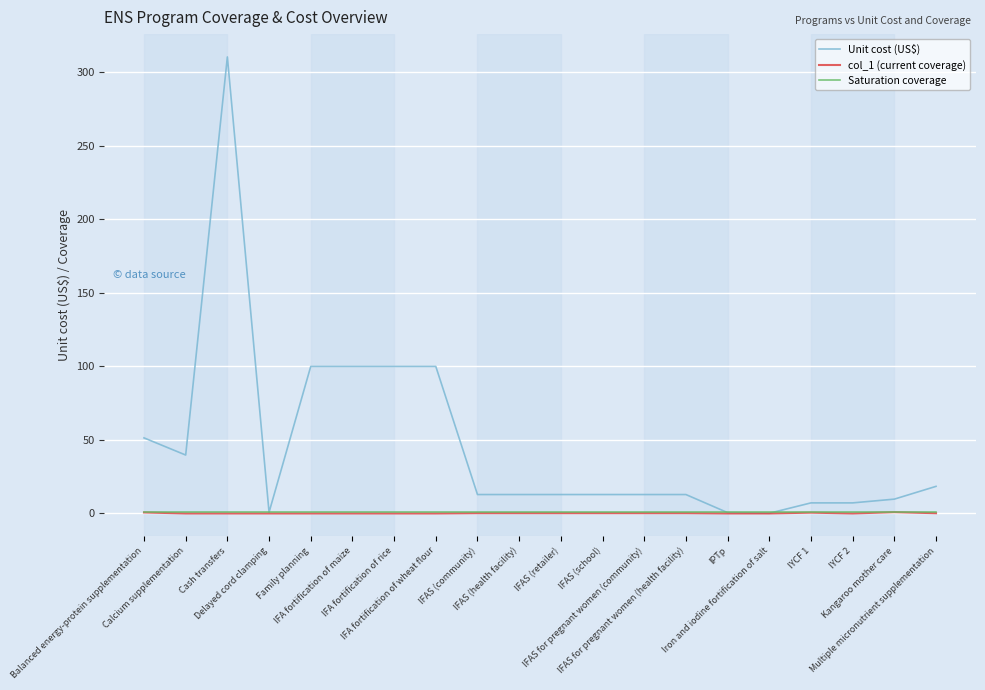

Which series has the largest total across all categories?

Unit cost (US$)